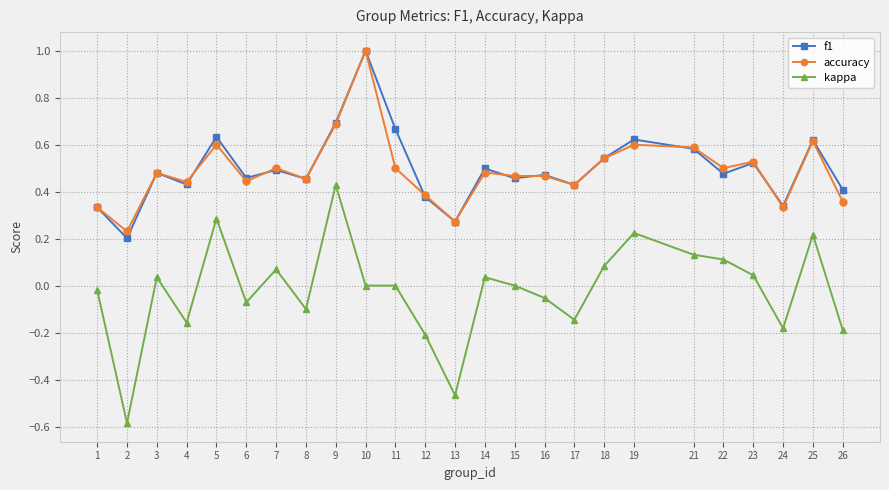

Is the value of kappa at 23 greater than the value of f1 at 19?

No